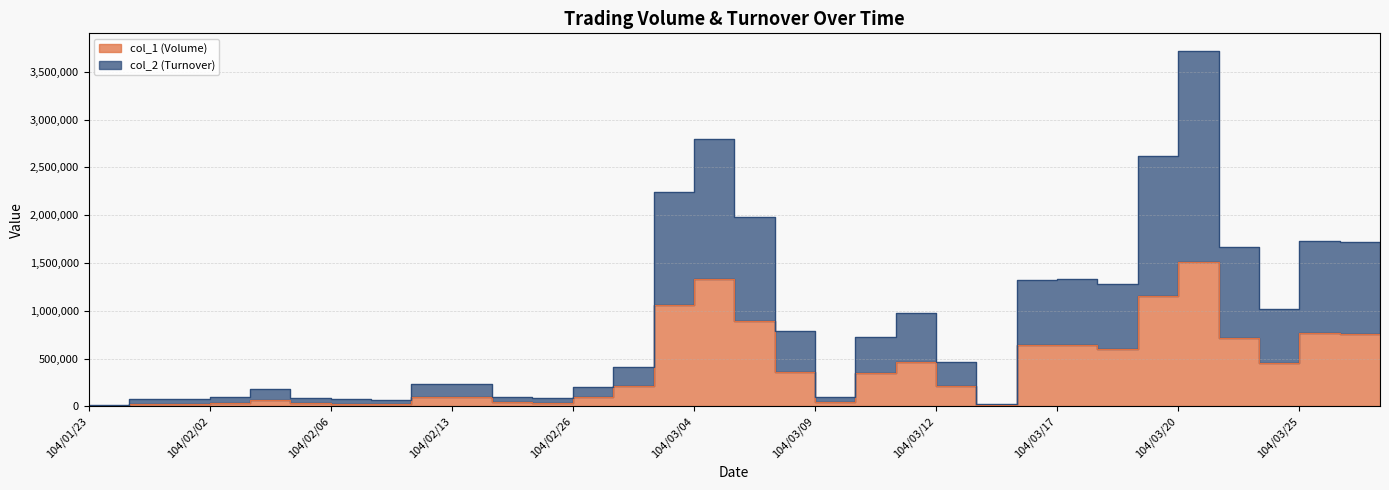

What is the sum of the col_1 (Volume) values at 104/02/24 and 104/03/13?

319000